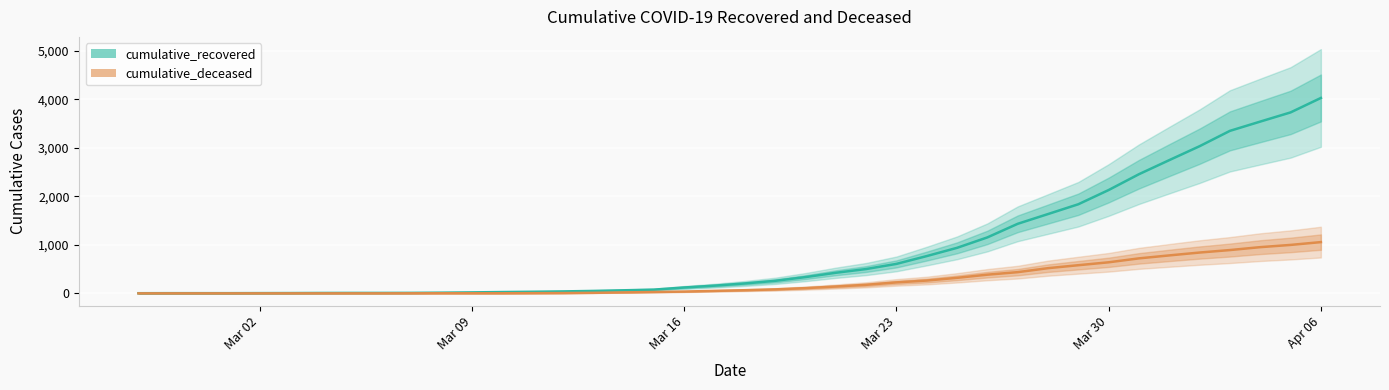

Which series has the largest range (max minus min)?

cumulative_recovered